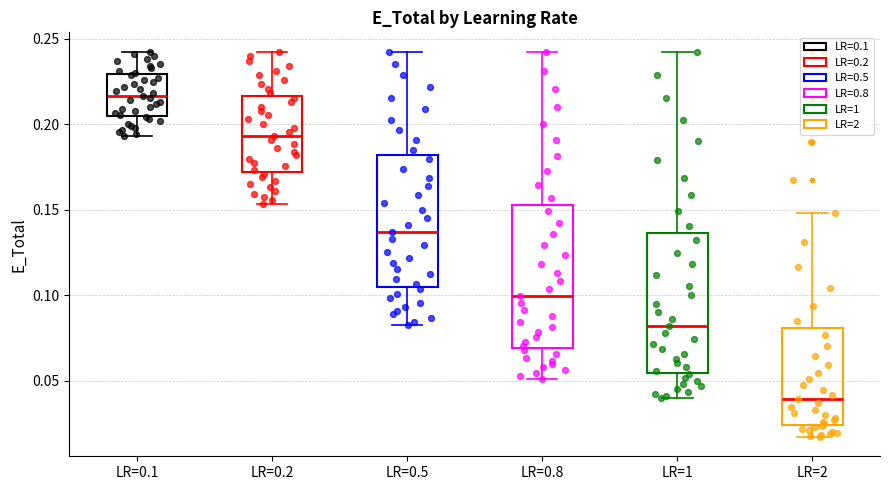

Which box's median line is the highest?

LR=0.1